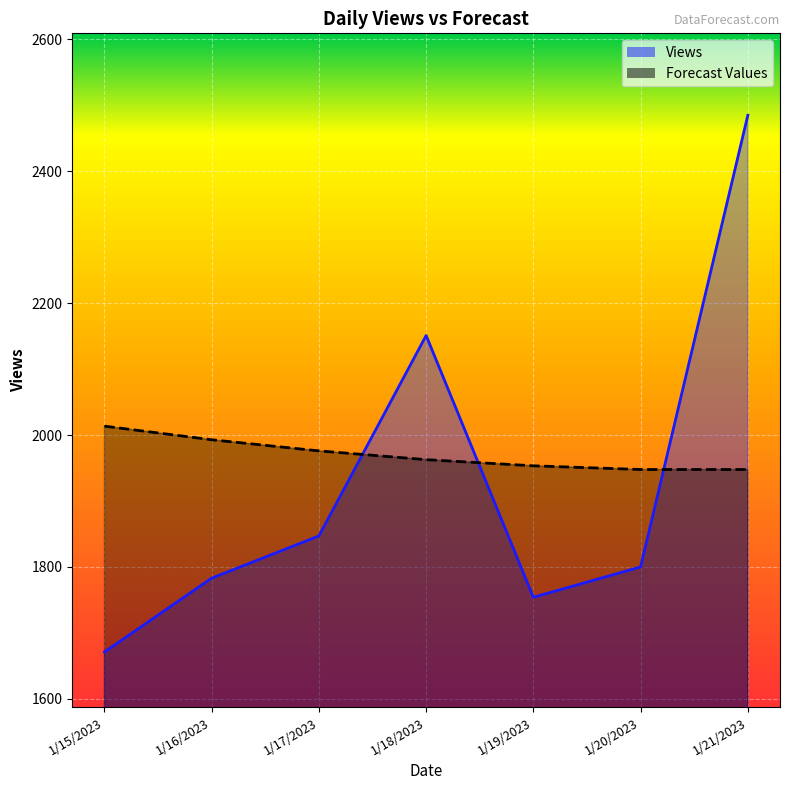

Between which two adjacent categories do Views and Forecast Values first intersect?

1/17/2023 and 1/18/2023